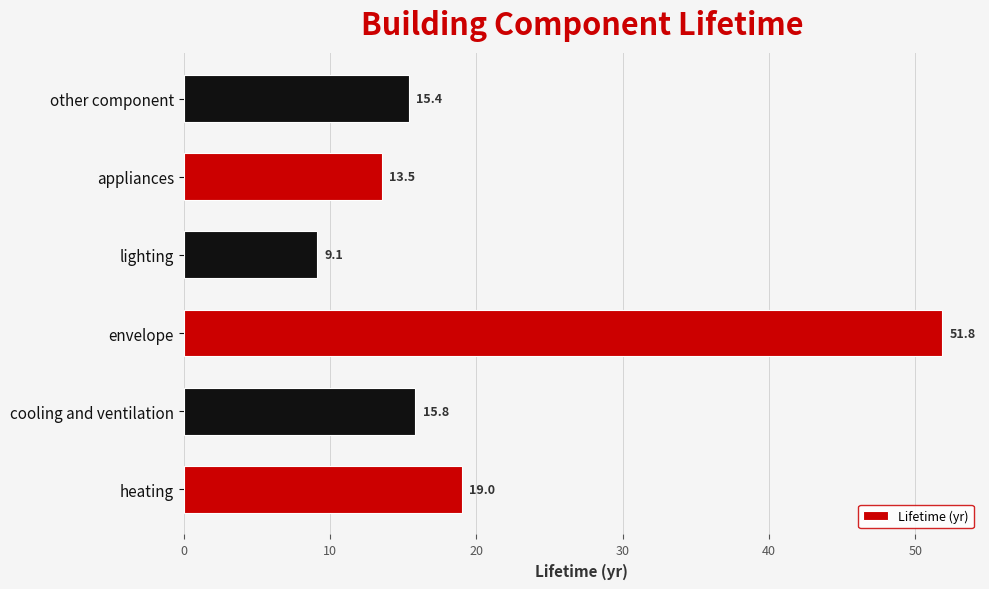

True or false: the data shows 29.6 at heating.

False